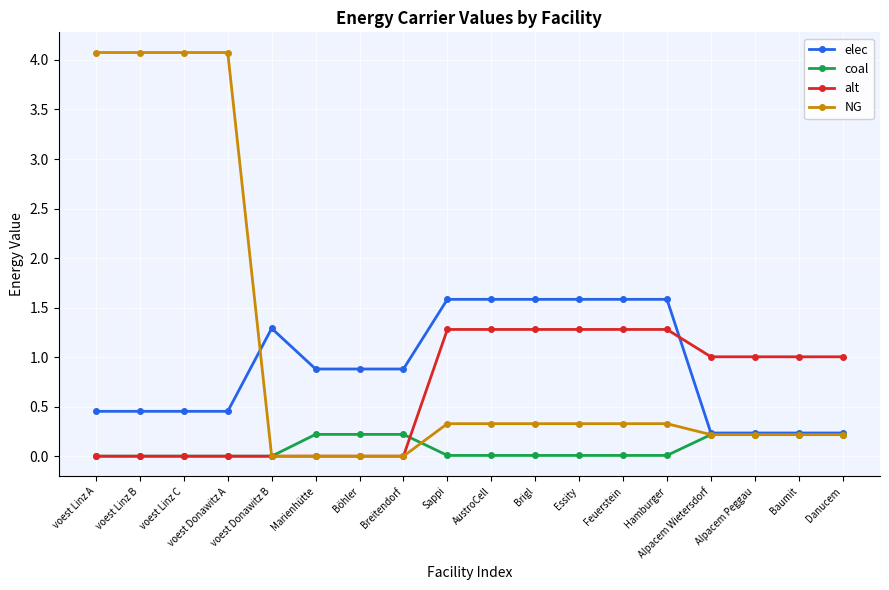

How many series are shown in this chart?

4